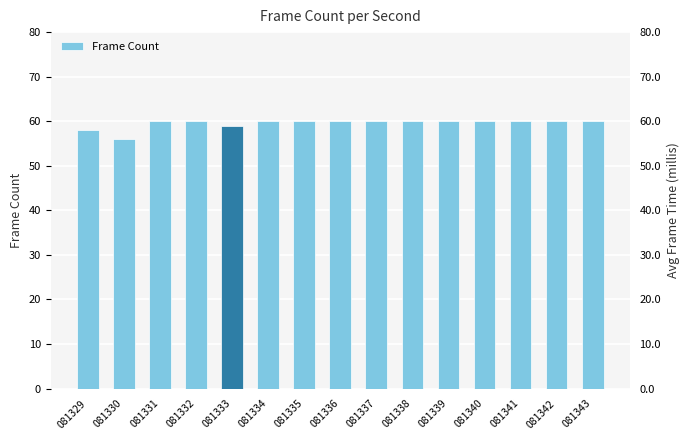

List the labels in order of value, largest first.

081331, 081332, 081334, 081335, 081336, 081337, 081338, 081339, 081340, 081341, 081342, 081343, 081333, 081329, 081330